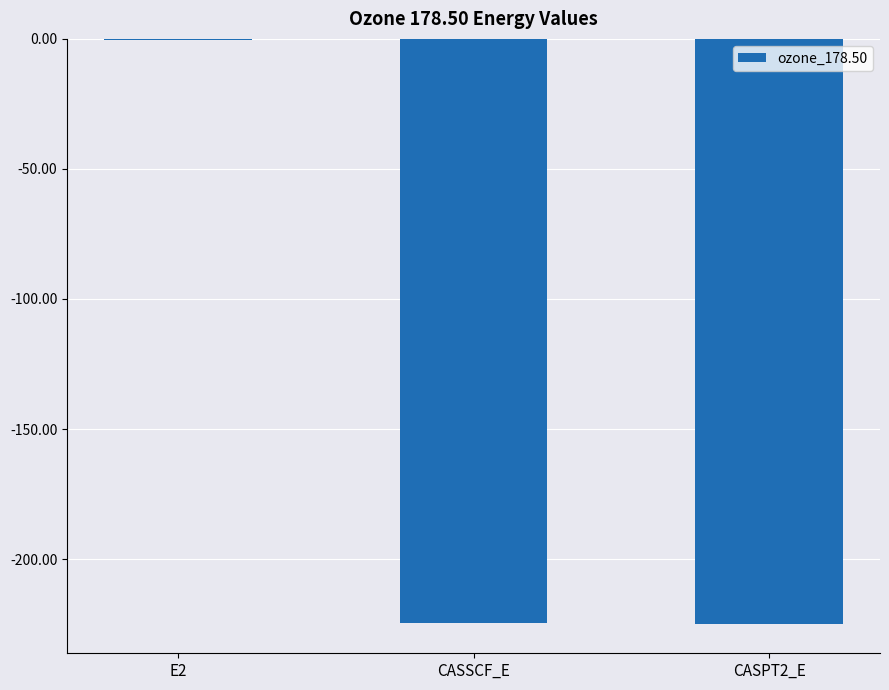

What is the difference between the values at CASSCF_E and E2?

223.9